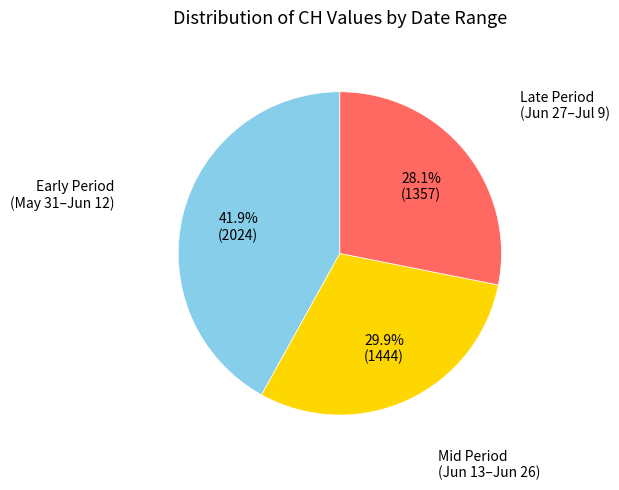

Is there any slice that represents more than half of the pie?

No